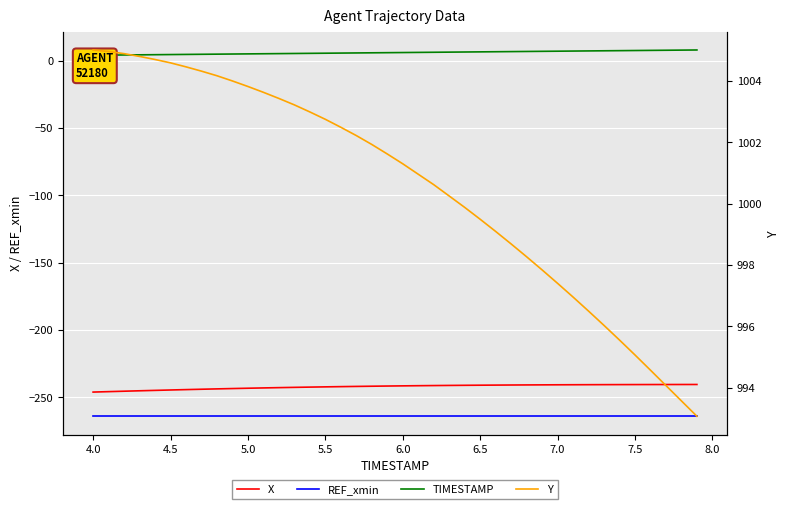

Rank the series at 6.0 from highest to lowest value.

Y, TIMESTAMP, X, REF_xmin